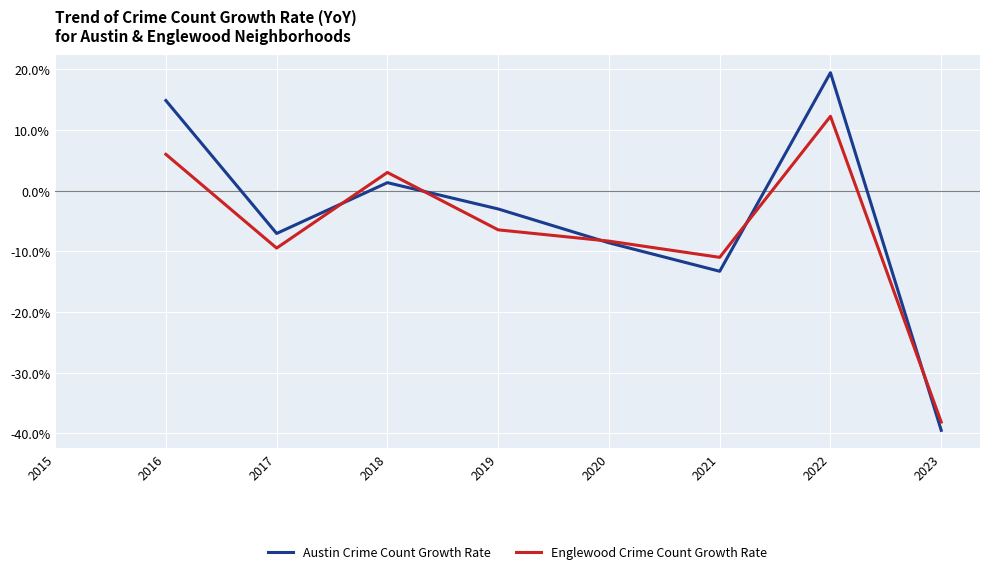

List the series in order of their overall mean, highest first.

Austin Crime Count Growth Rate, Englewood Crime Count Growth Rate